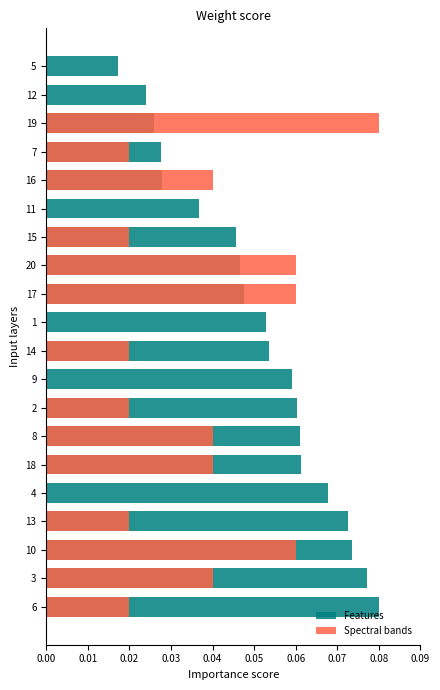

At which label is Features closest to 0?

5